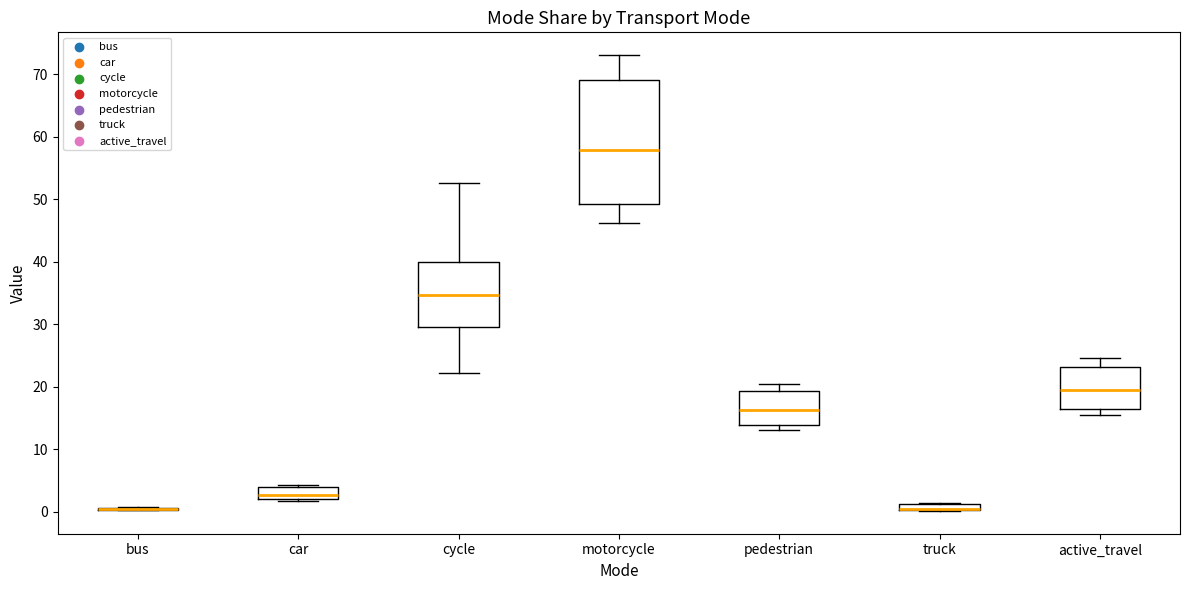

Comparing the boxes themselves (not the whiskers), which one is the tallest?

motorcycle